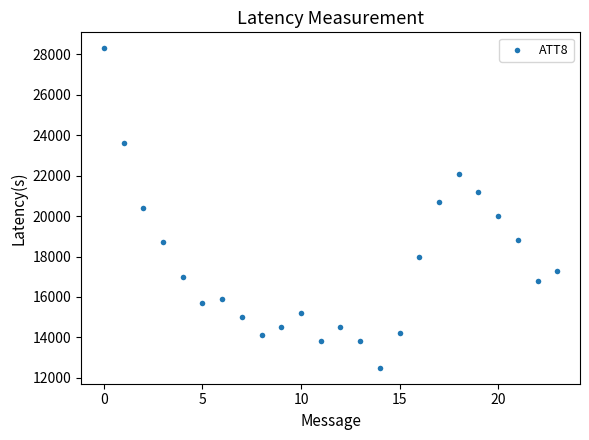

What is the range of Y values (max minus min)?

15800